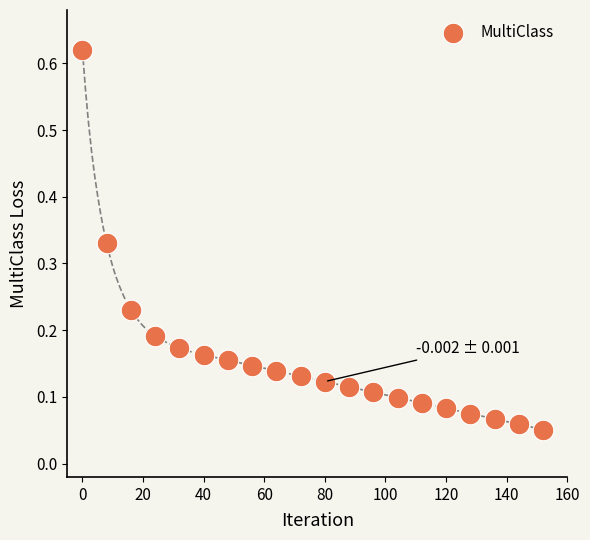

What is the range of X values (max minus min)?

152.0